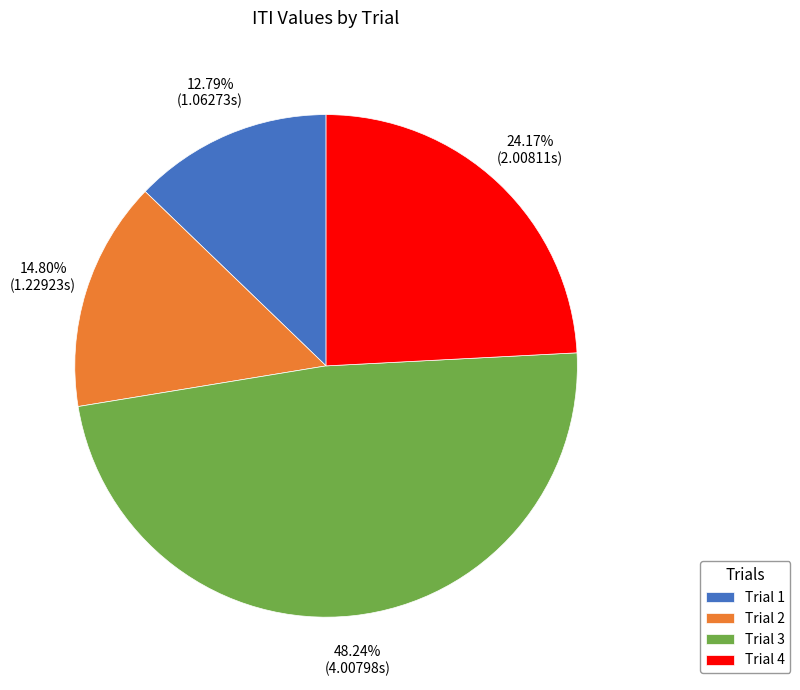

To the nearest percent, what is the difference between the largest and smallest slice percentages?

35%